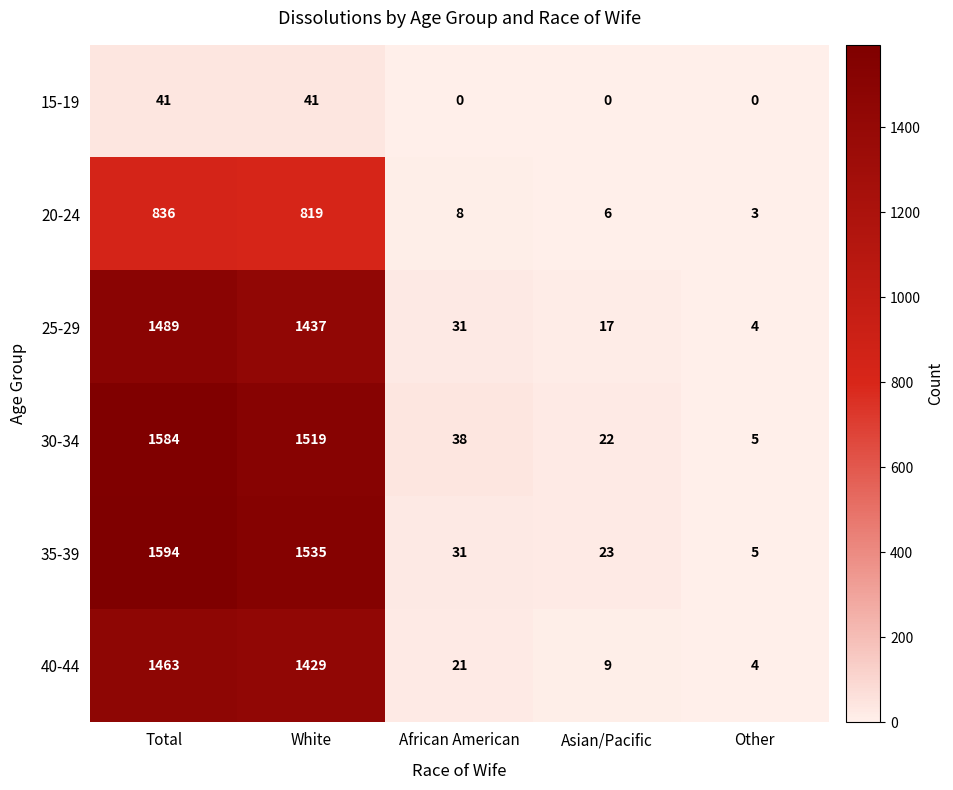

What is the difference between the 30-34 values at Total and African American?

1546